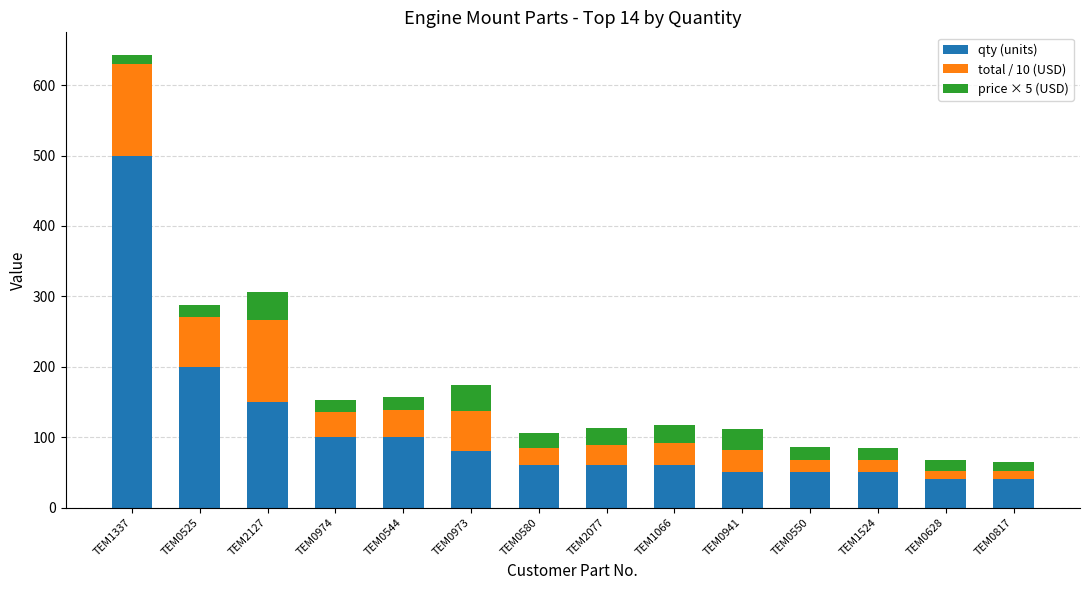

What is the highest value of the qty (units) series?

500.0